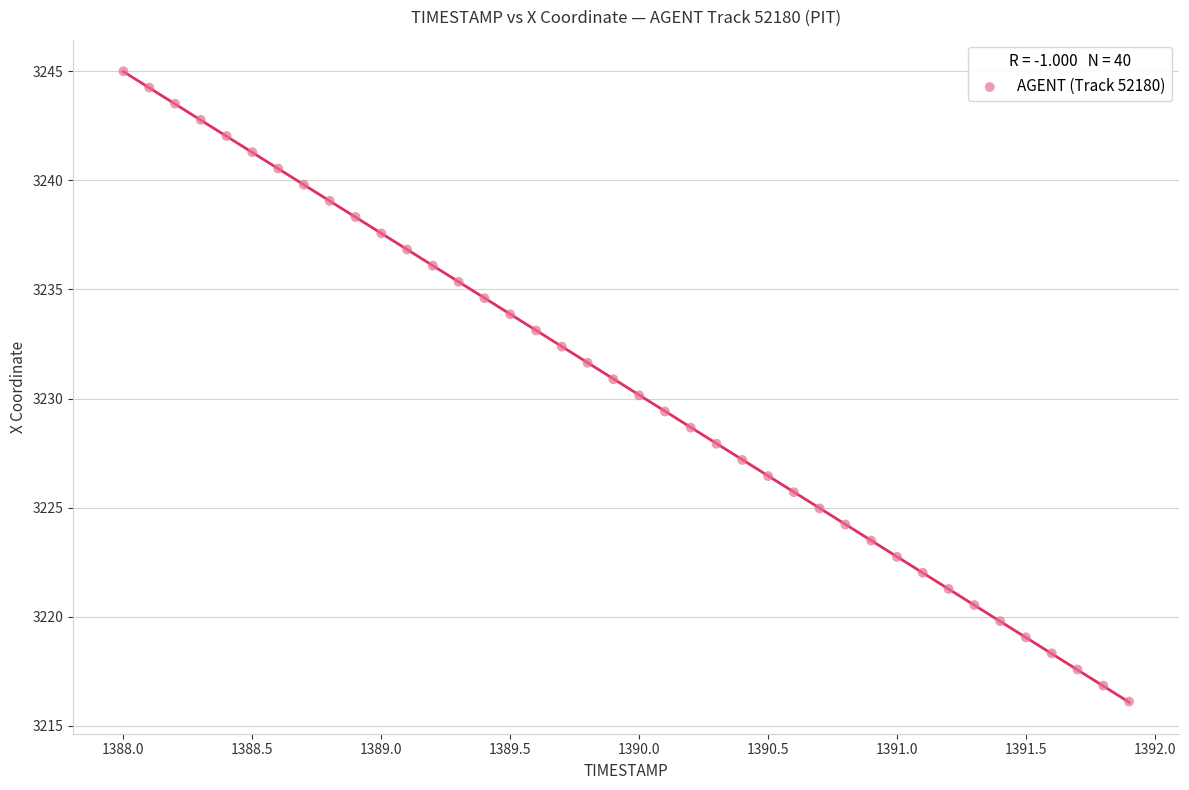

What is the range of X values (max minus min)?

3.9